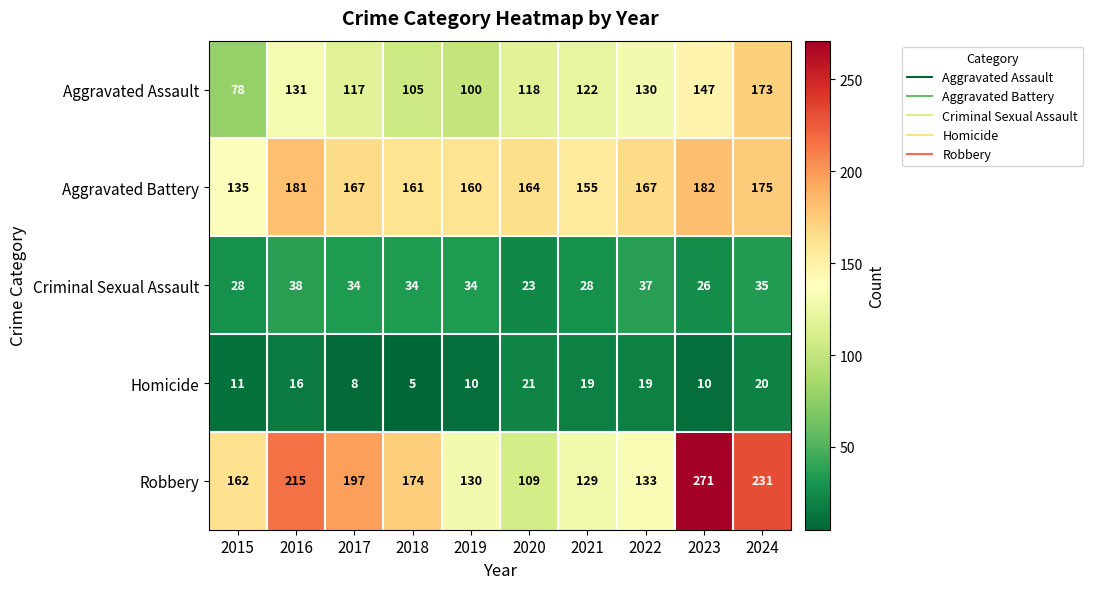

What is the greatest value displayed?

271